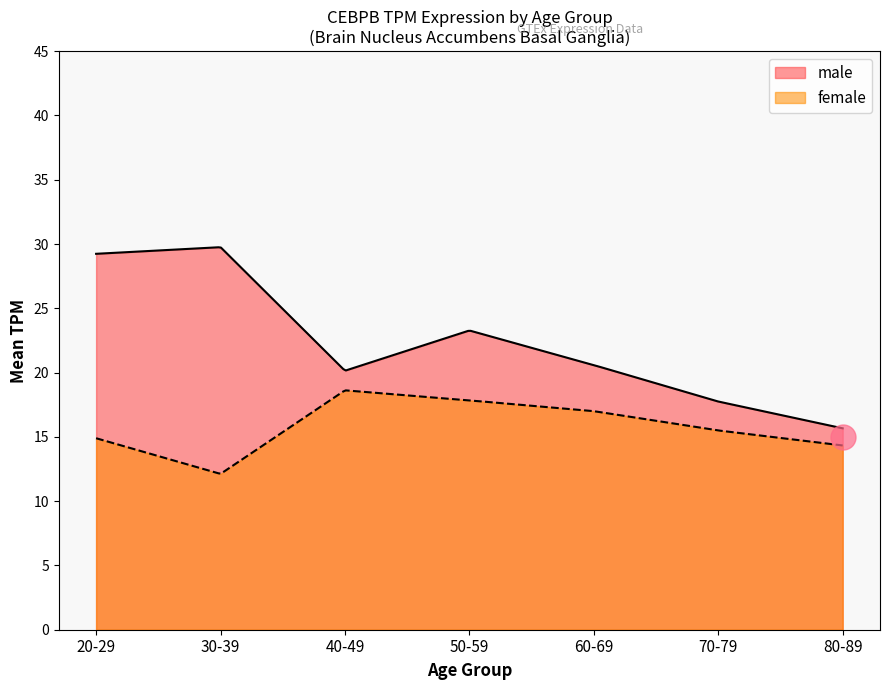

What is the difference between the second highest and minimum values in the female series?

6.5